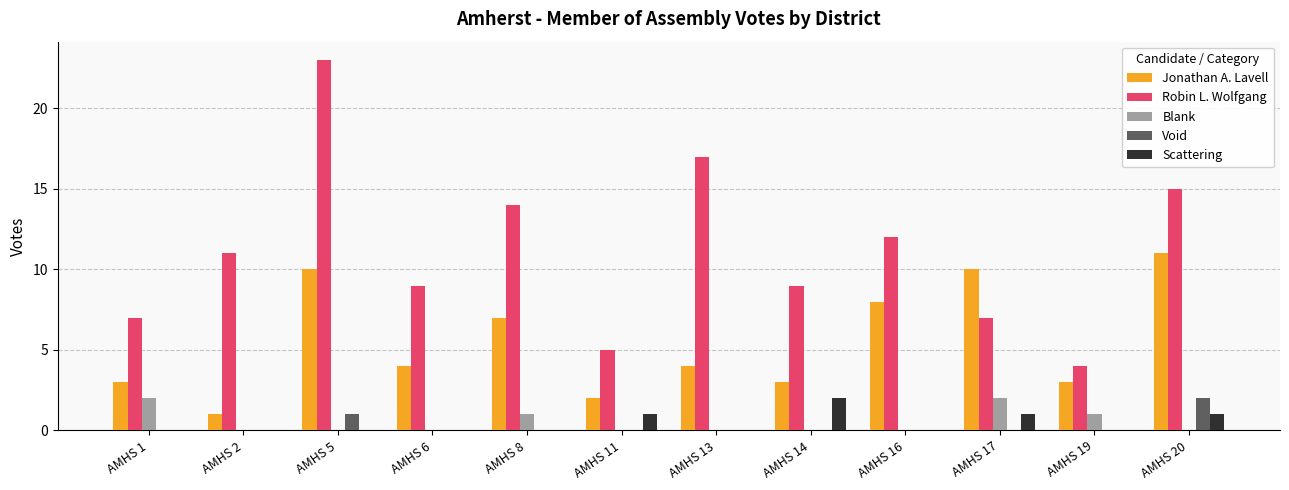

At which category is the sum across all series the highest?

AMHS 5